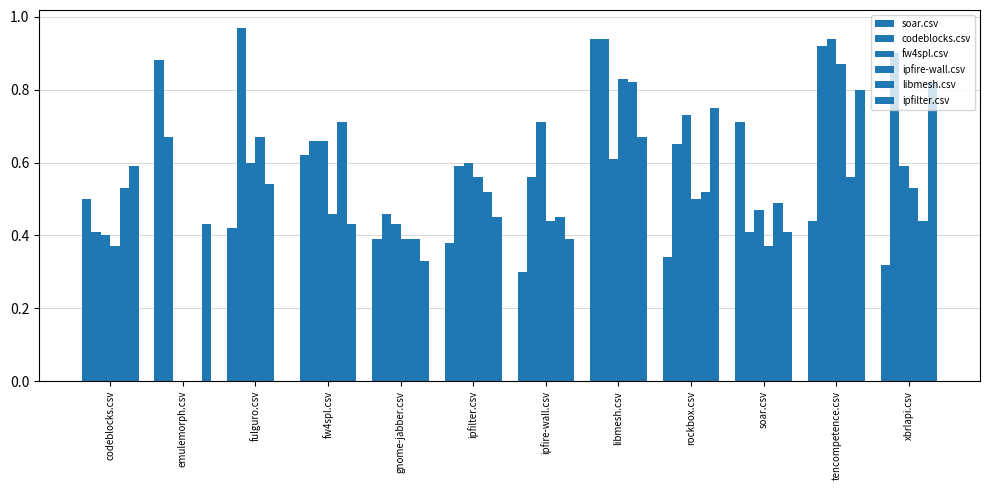

How many data points in ipfire-wall.csv are above 0?

11